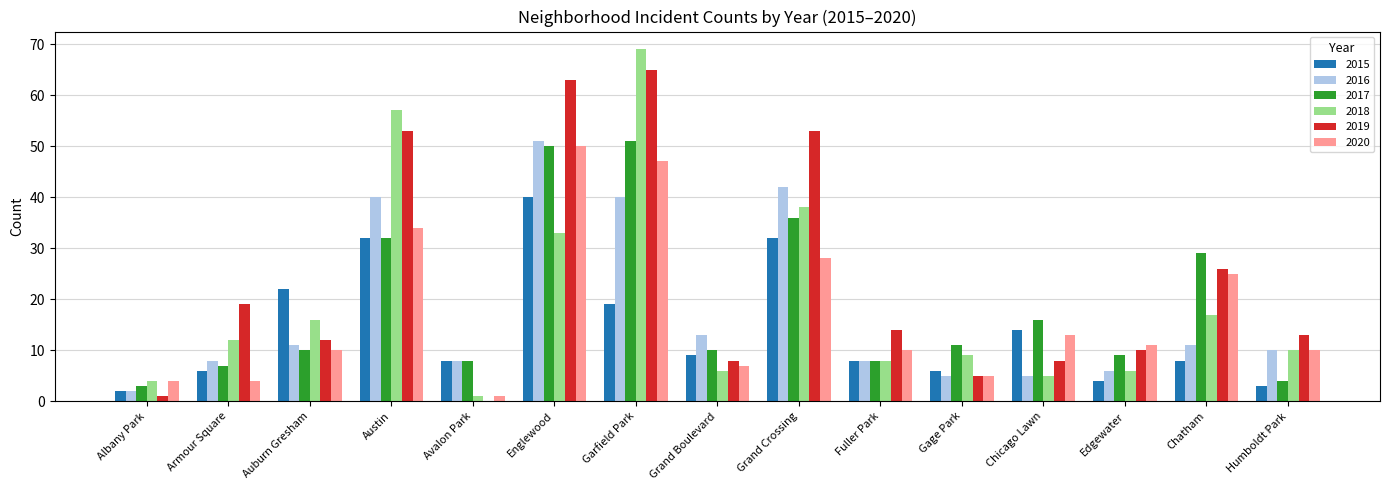

Which series changed the most between Grand Boulevard and Chatham?

2017